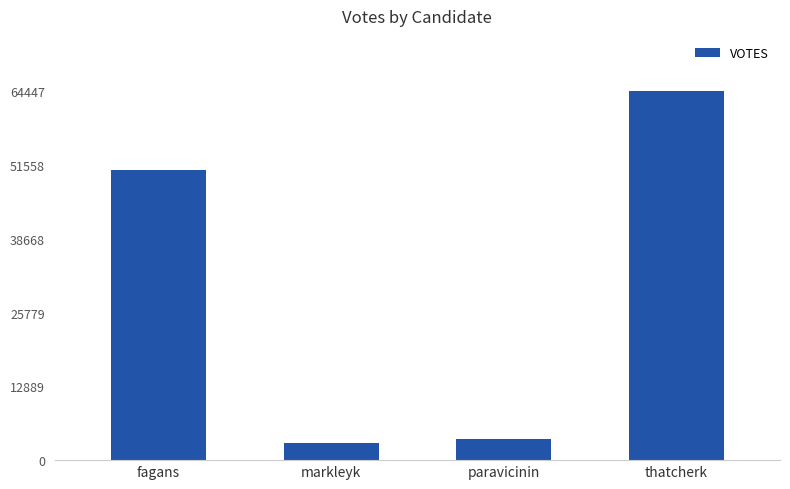

Reading left to right, list all the values displayed in this chart.

50753	3071	3686	64447